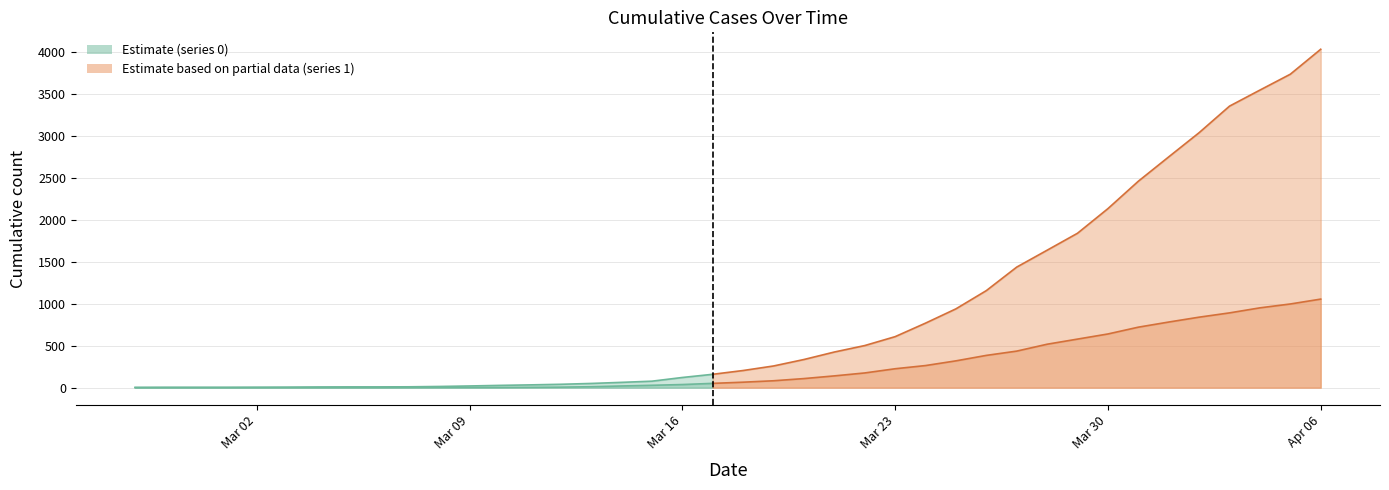

What is the total value across all series at 2020-03-26?

1539